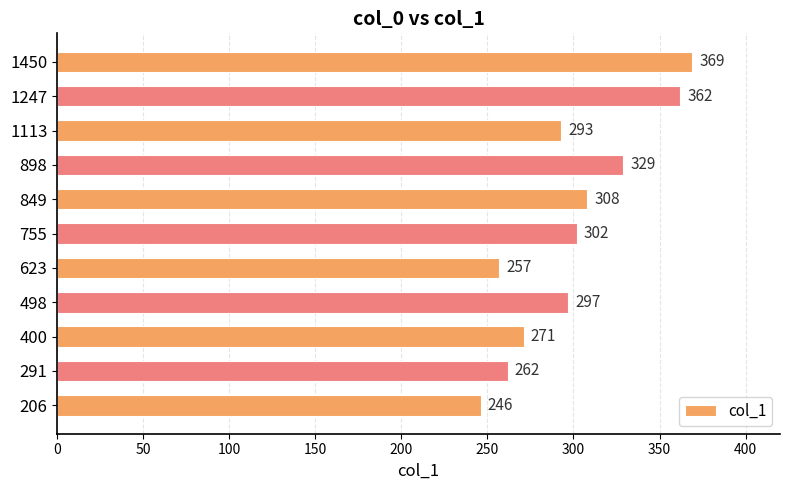

What value does the data have at 755?

302